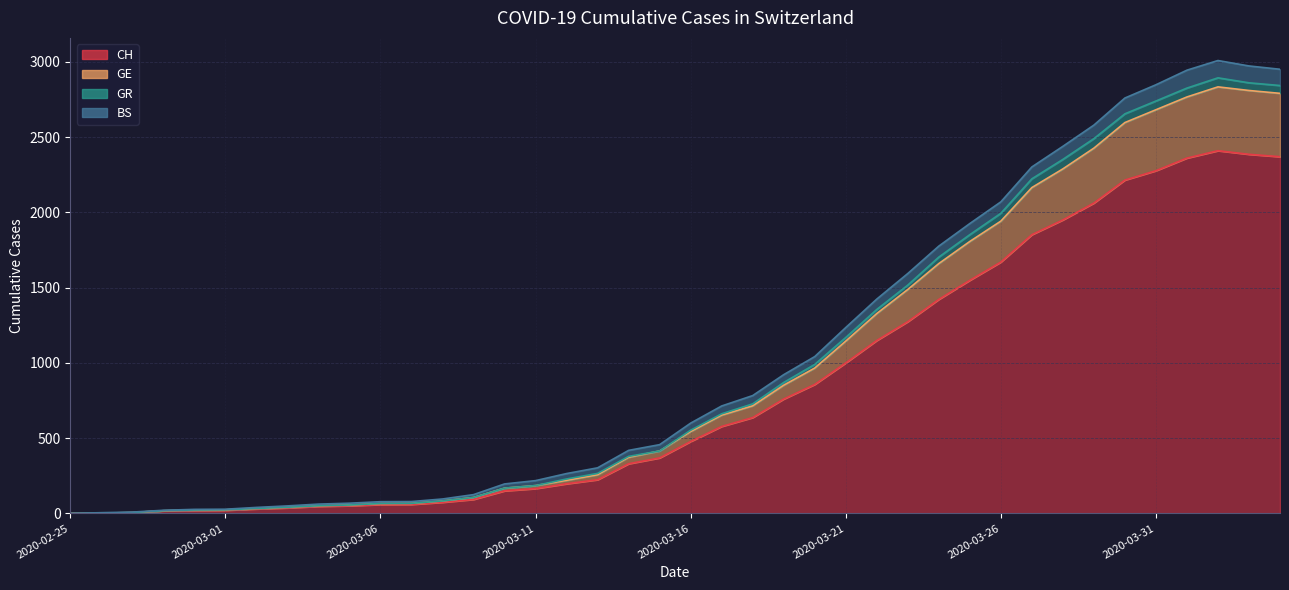

Where is the first local maximum for GE?

2020-04-02